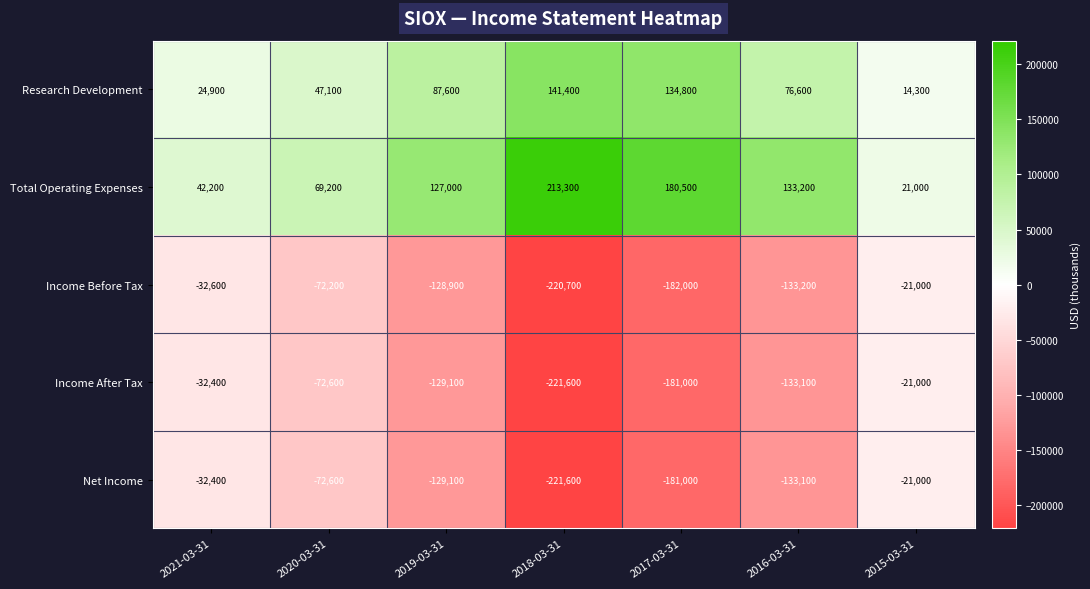

What is the greatest value displayed?

213300